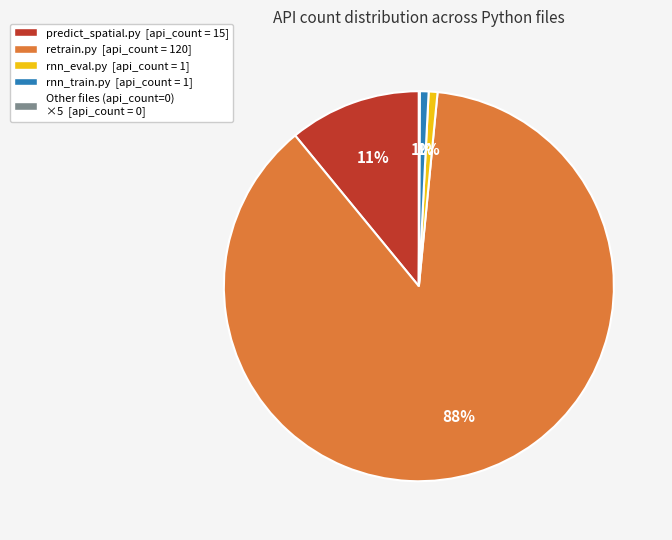

Does any single category account for the majority?

Yes